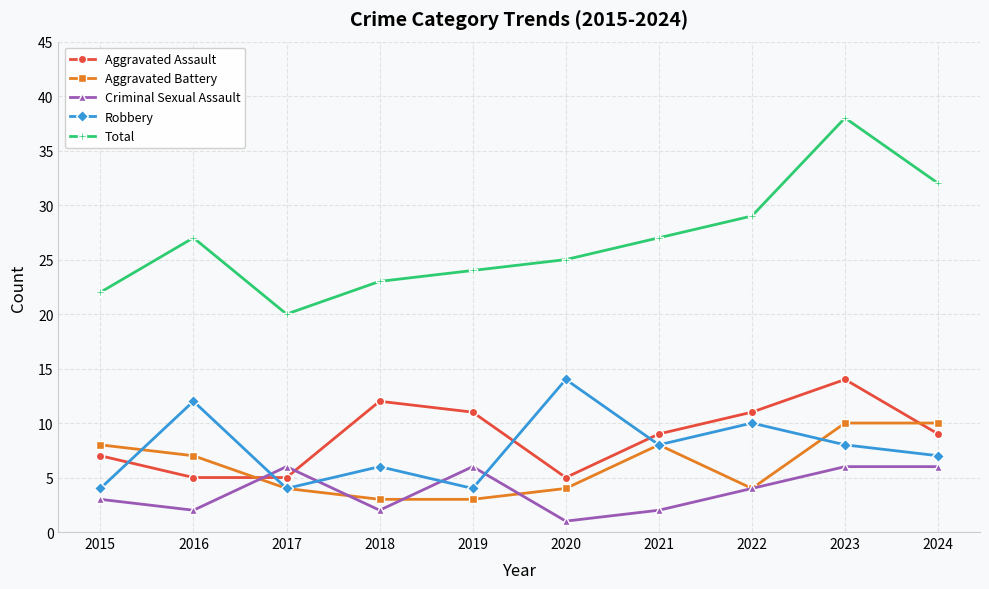

True or false: Robbery and Total intersect in this chart.

False